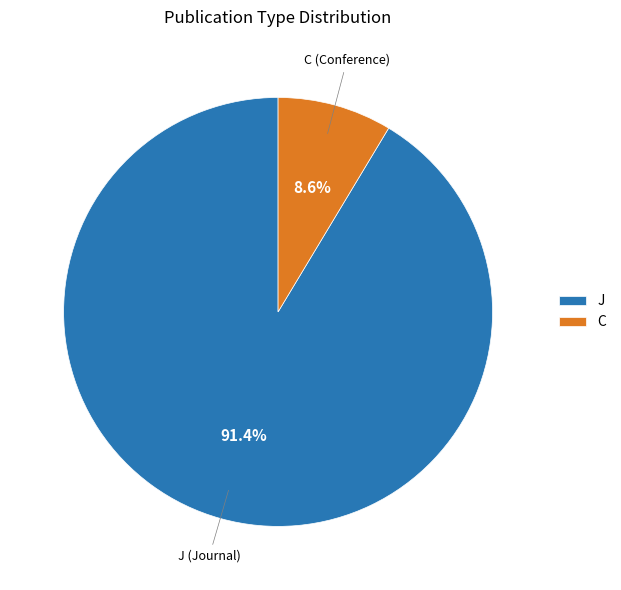

Which slice represents more than half of the pie?

J